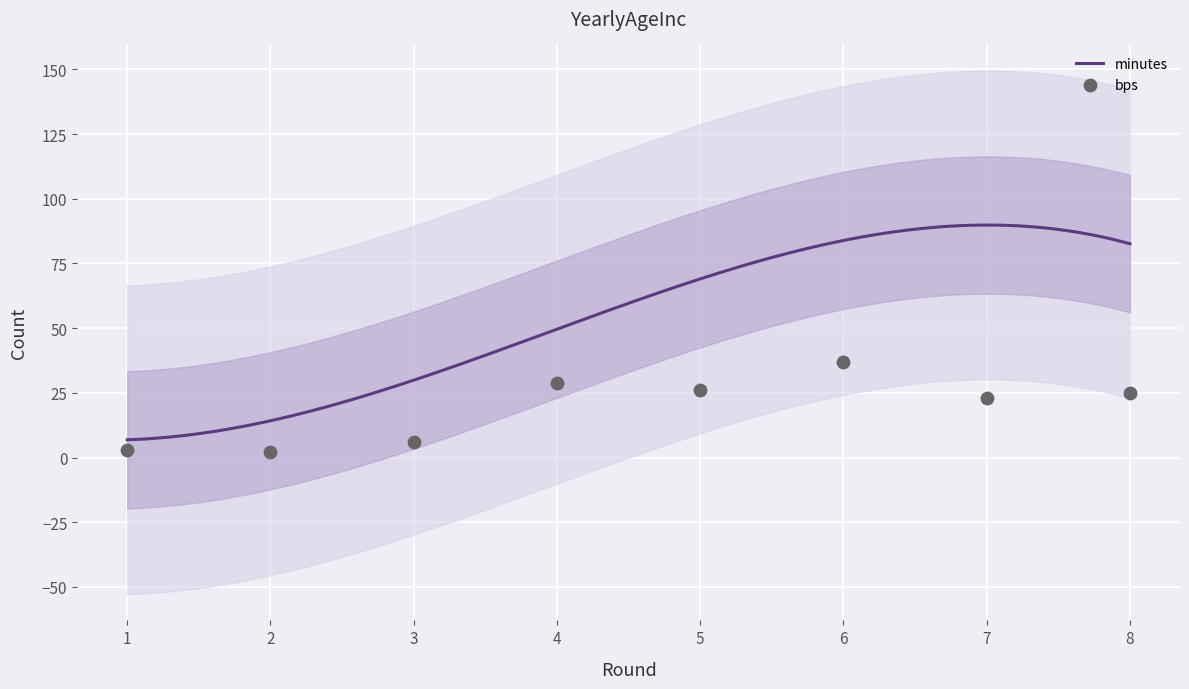

Which series has the largest total across all categories?

minutes